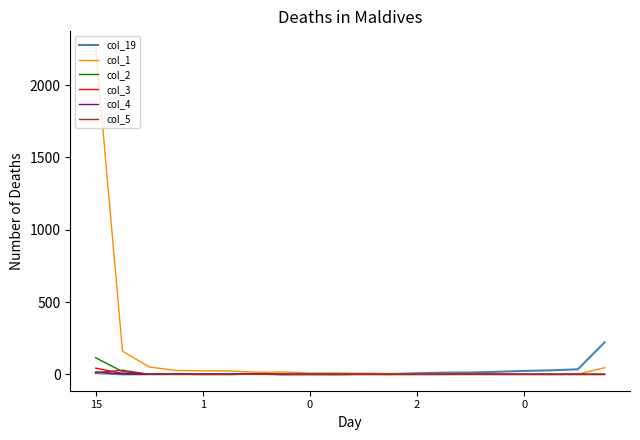

What is the greatest value displayed?

2258